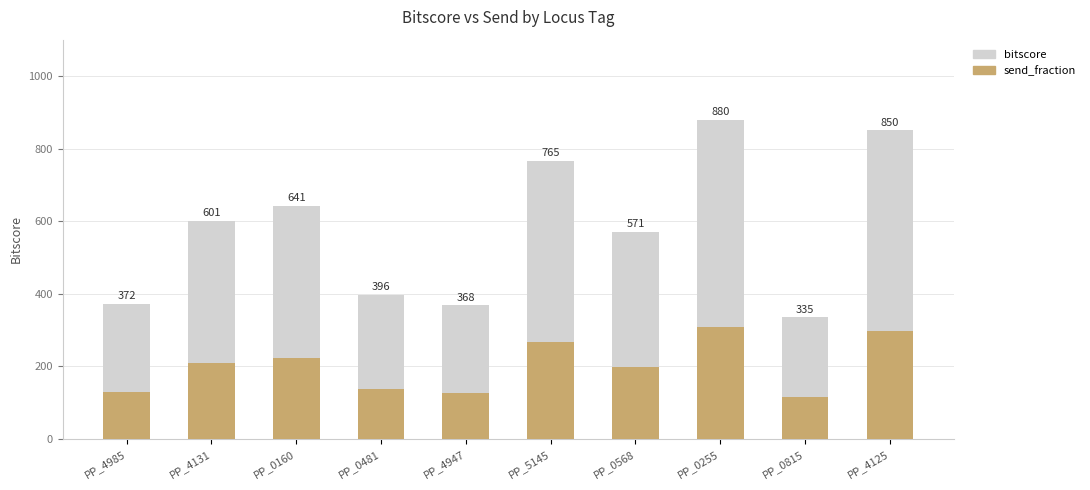

At PP_0815, list the series in order from smallest to largest.

send_fraction, bitscore